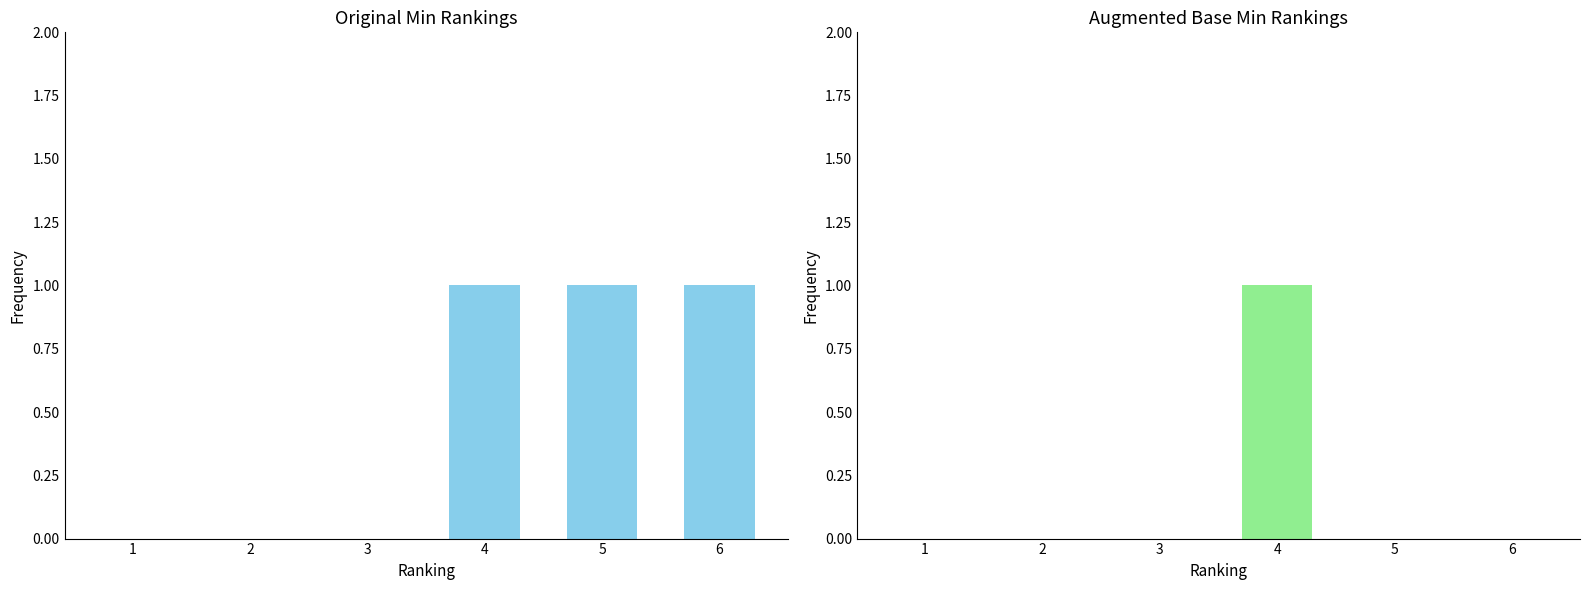

At which category is the sum across all series the highest?

4